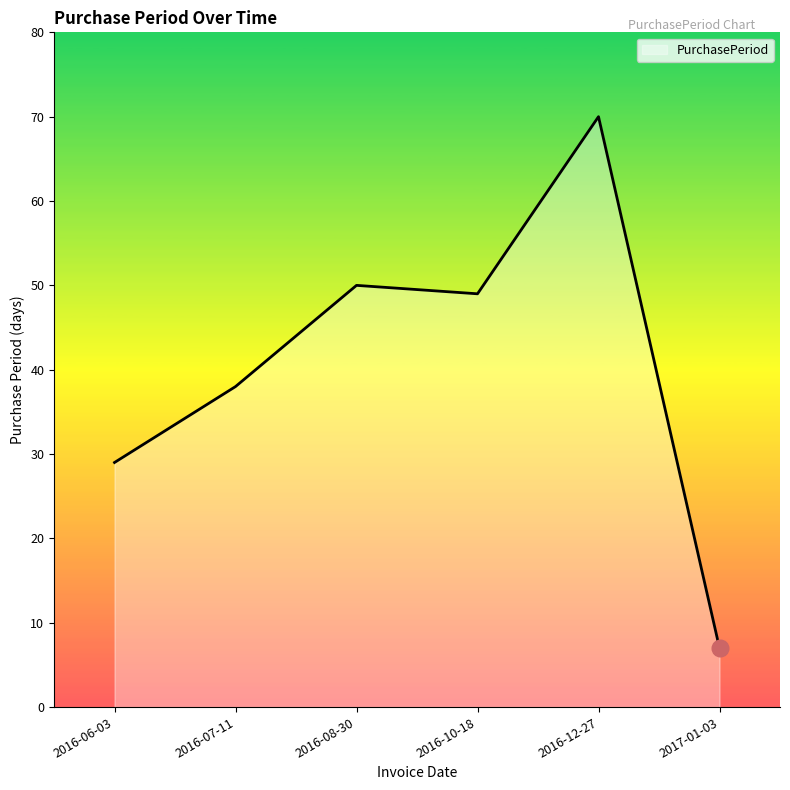

Does the chart display data point markers on the line(s)?

No